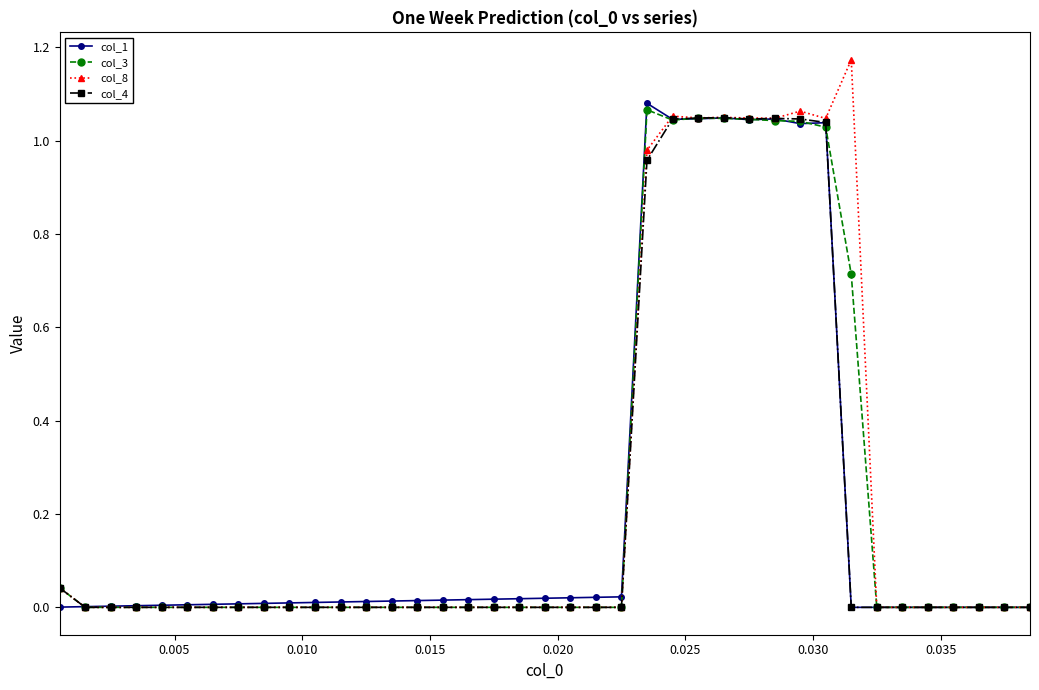

Which series has the widest spread of values?

col_8